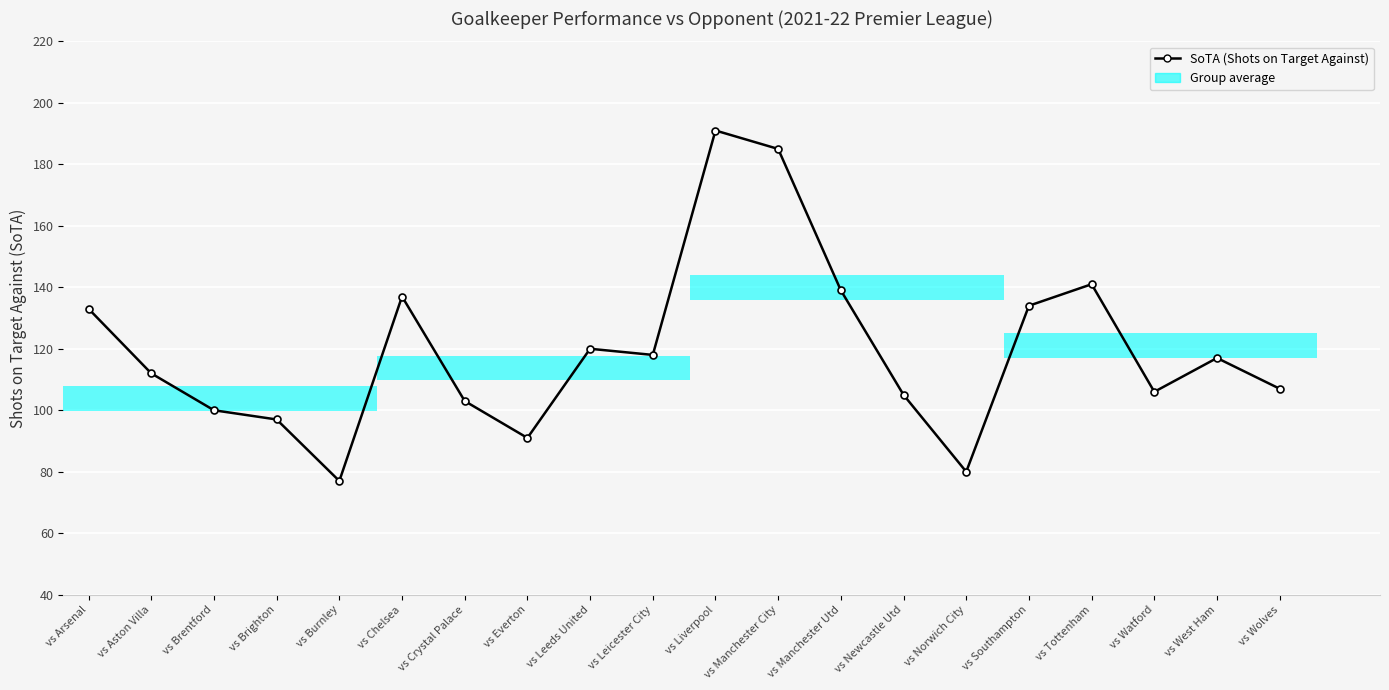

What is the change in value from vs Newcastle Utd to vs Tottenham?

+36